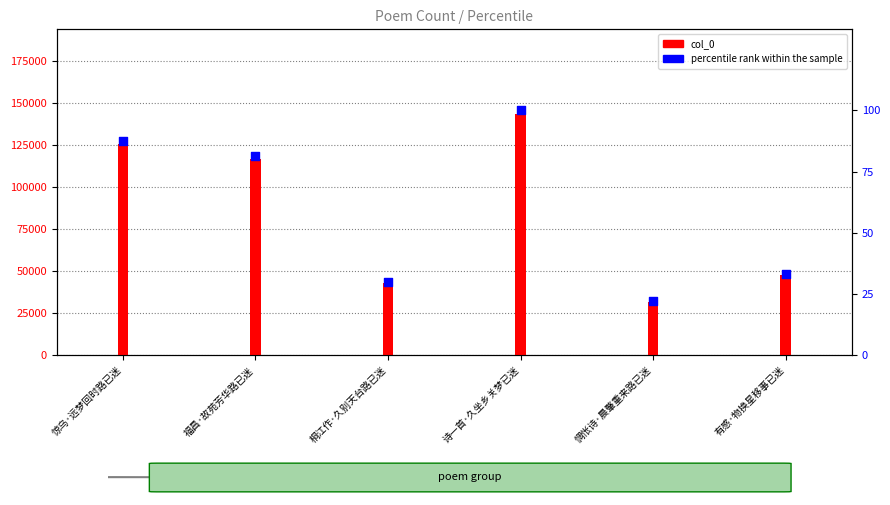

At which category is the sum across all series the highest?

诗一首·久坐乡关梦已迷